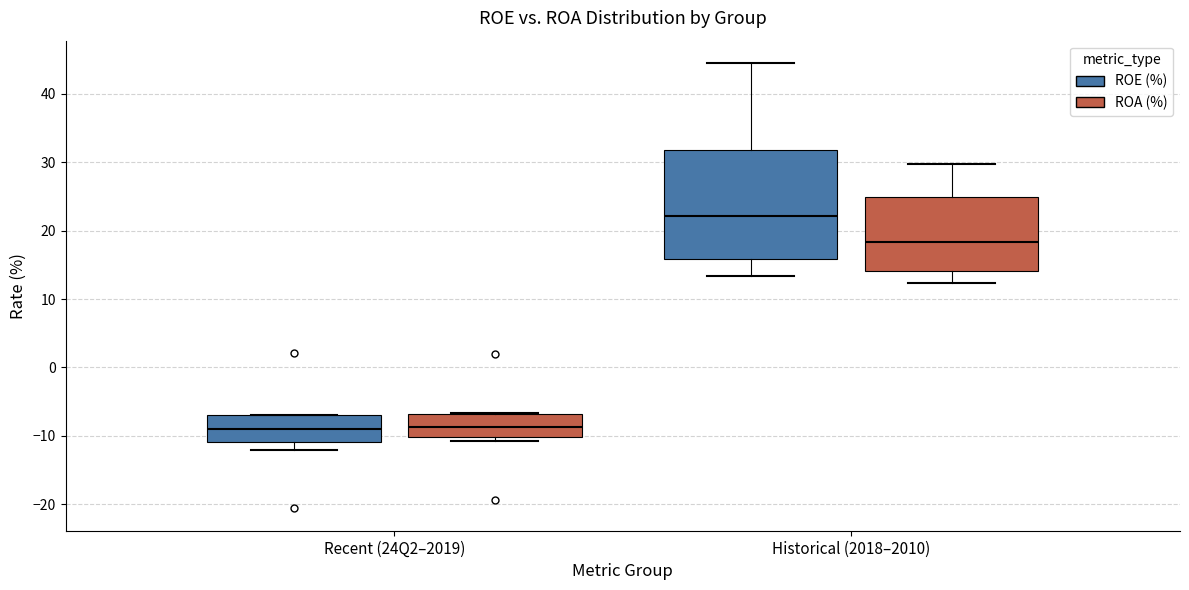

Which box's median line is the highest?

Historical (2018–2010) (ROE (%))